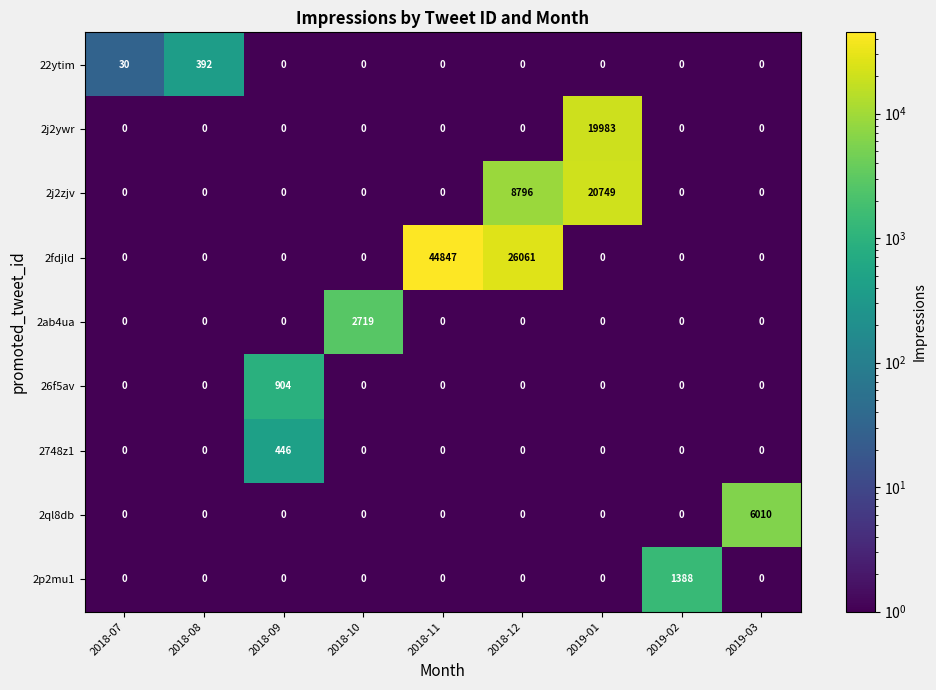

The 2ql8db series shows 0 at 2018-08. True or false?

True